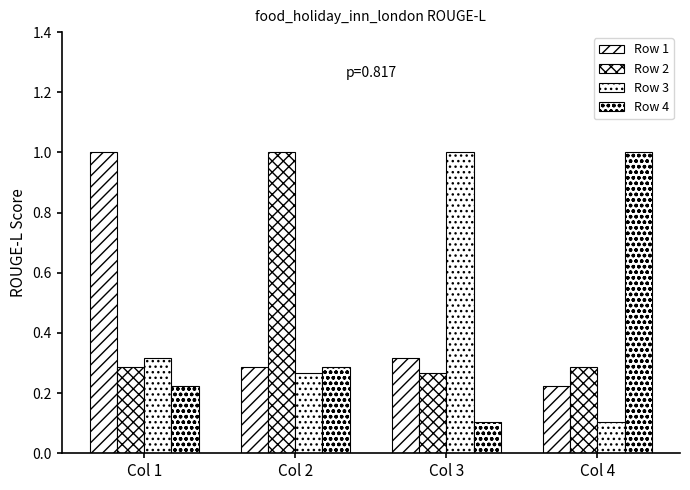

Reading left to right, list all the values displayed in this chart.

Row 1: 1.0	0.3	0.3	0.2
Row 2: 0.3	1.0	0.3	0.3
Row 3: 0.3	0.3	1.0	0.1
Row 4: 0.2	0.3	0.1	1.0